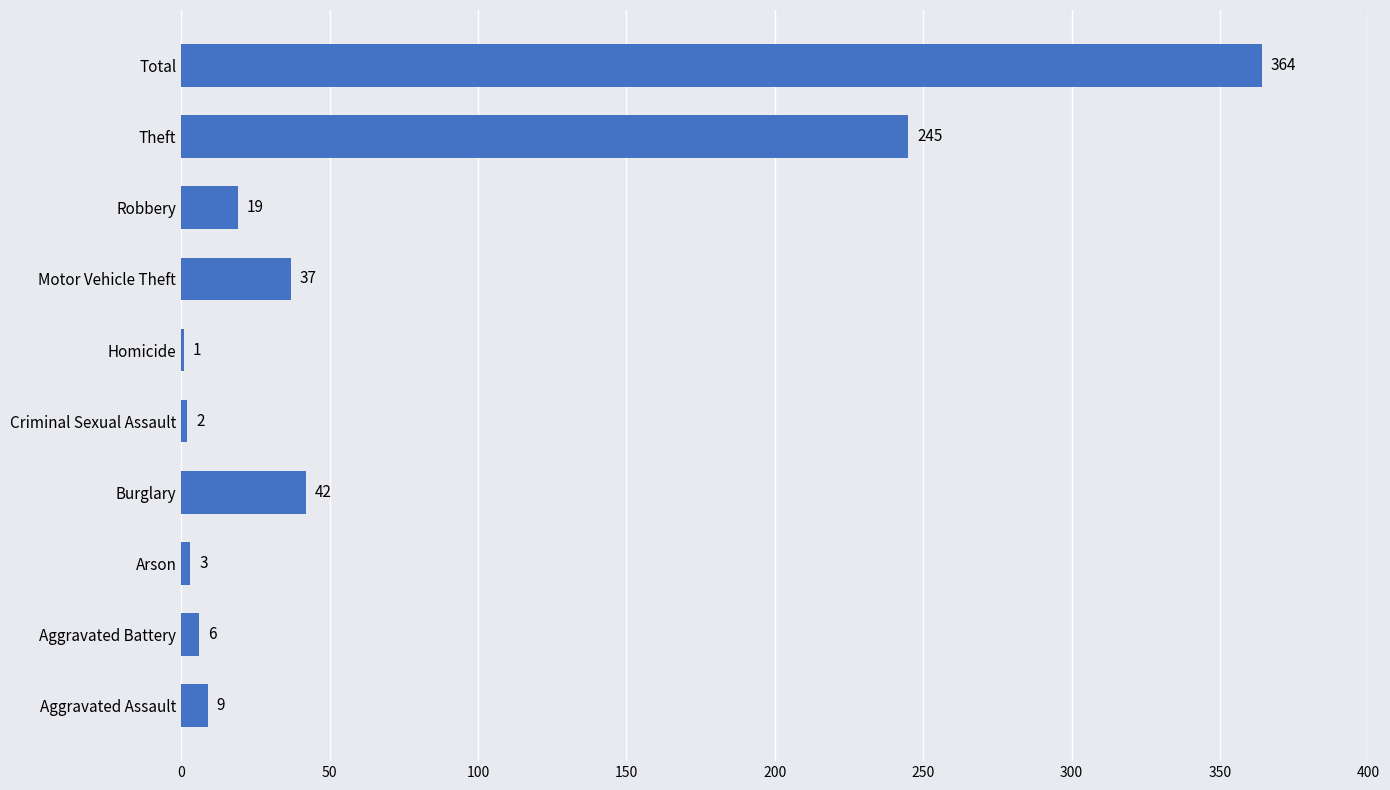

The chart shows a value of 6 at Aggravated Battery. True or false?

True